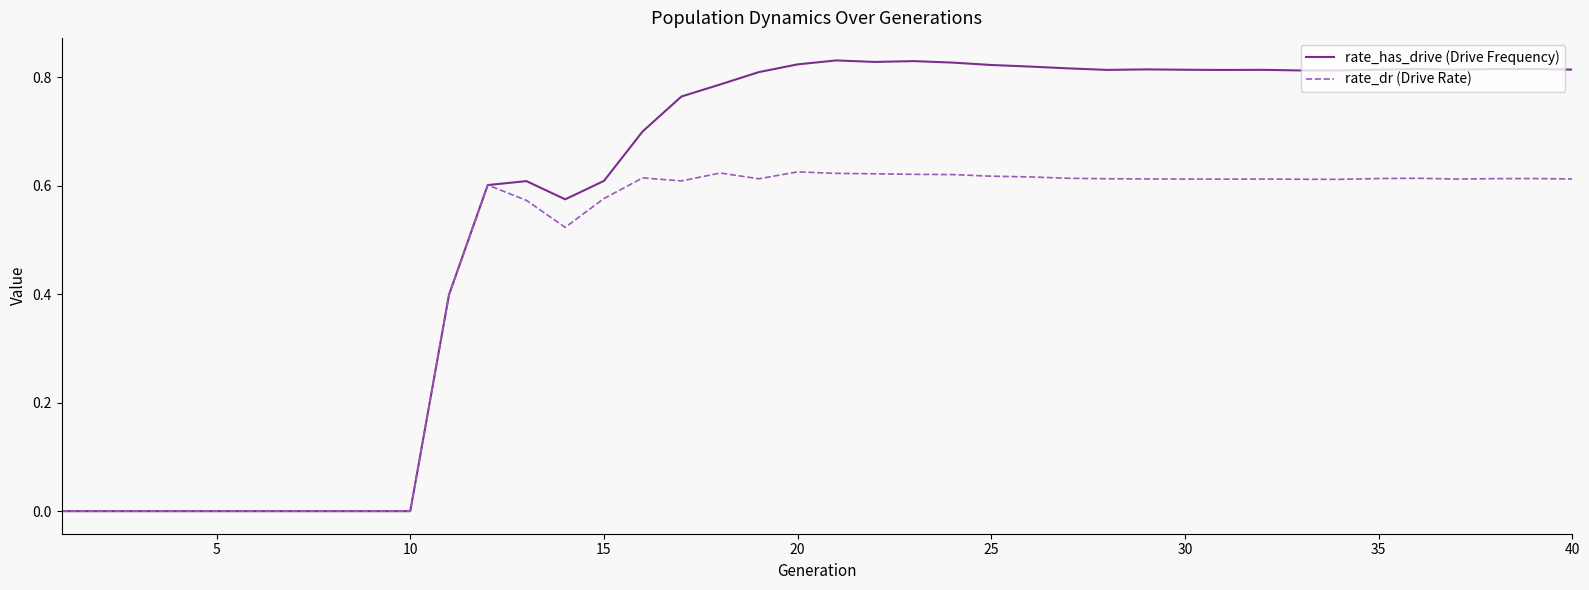

Rank the series by their average value, from highest to lowest.

rate_has_drive (Drive Frequency), rate_dr (Drive Rate)